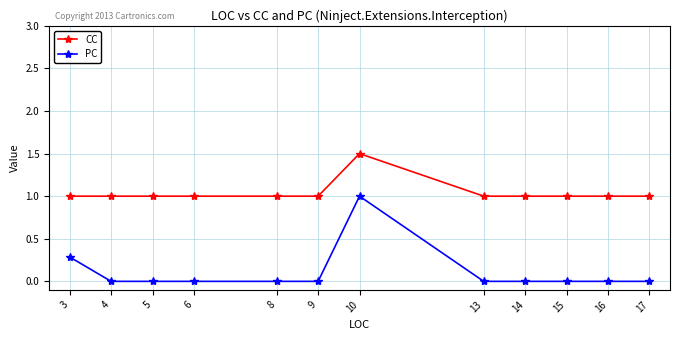

List the series in order of their peak value, lowest first.

PC, CC